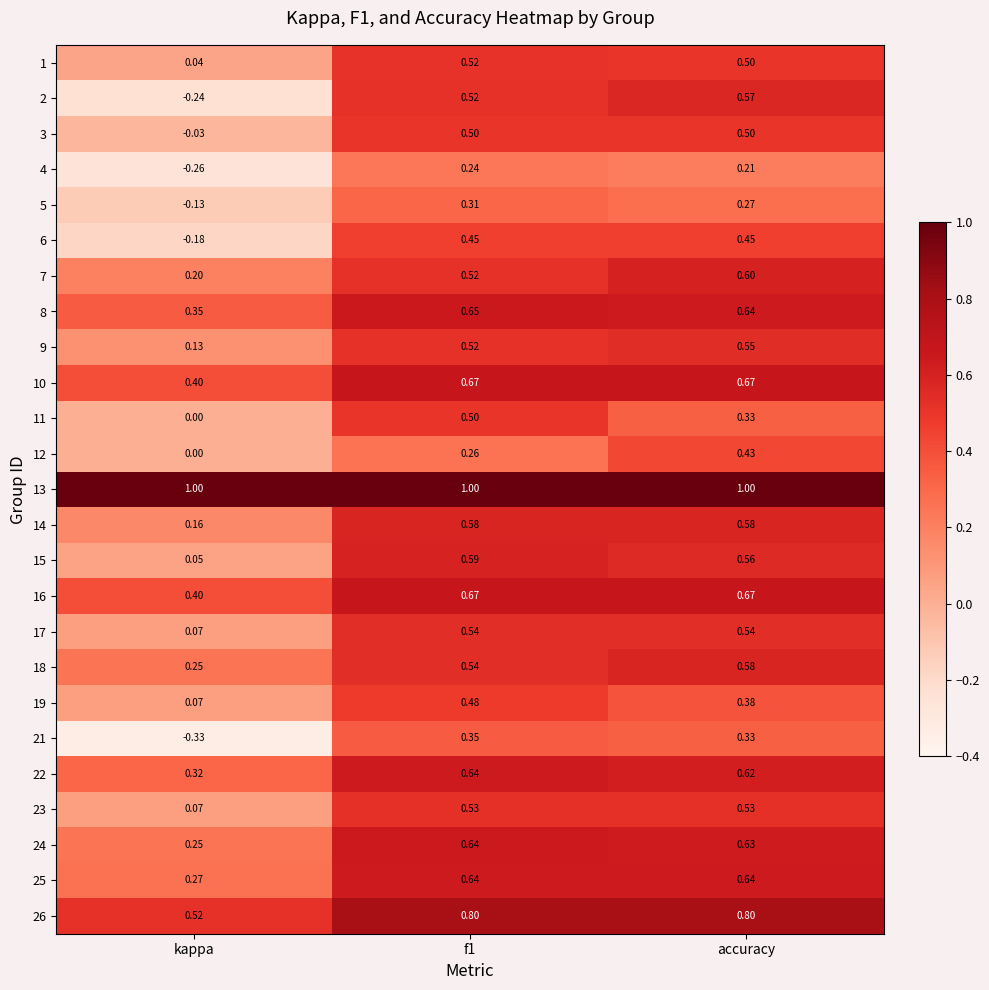

Which label corresponds to the smallest value in the chart?

kappa